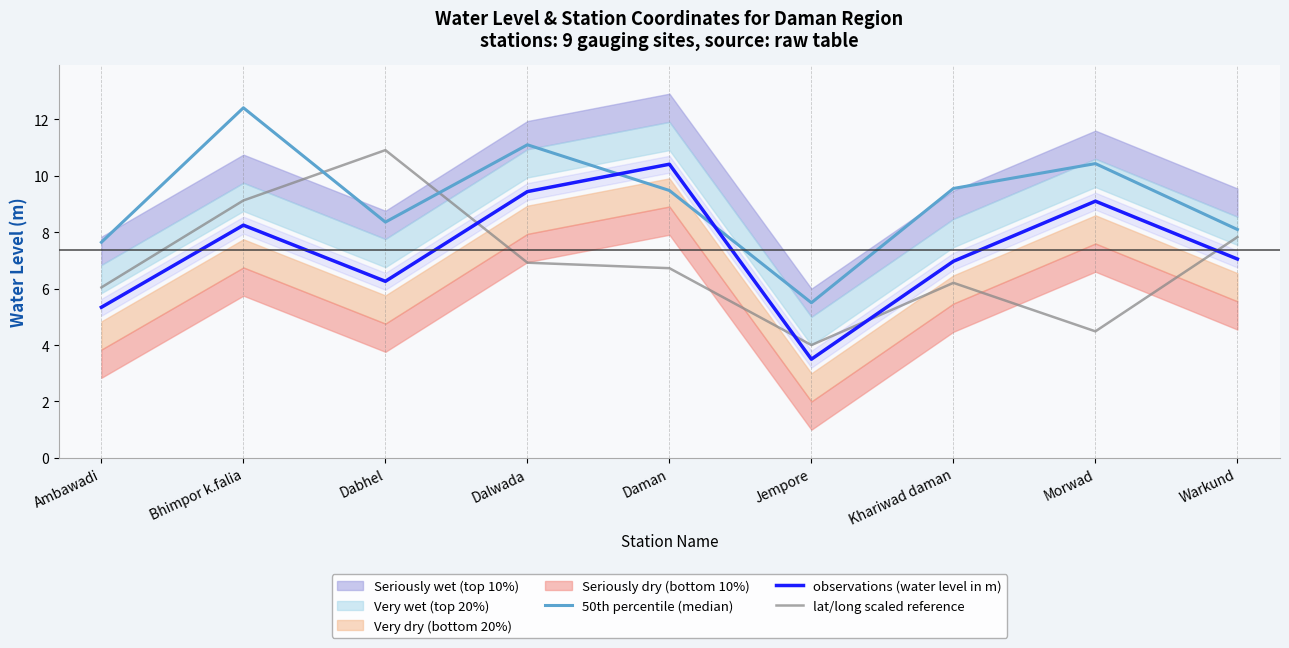

Which has a higher value, Khariwad daman or Dalwada?

Dalwada